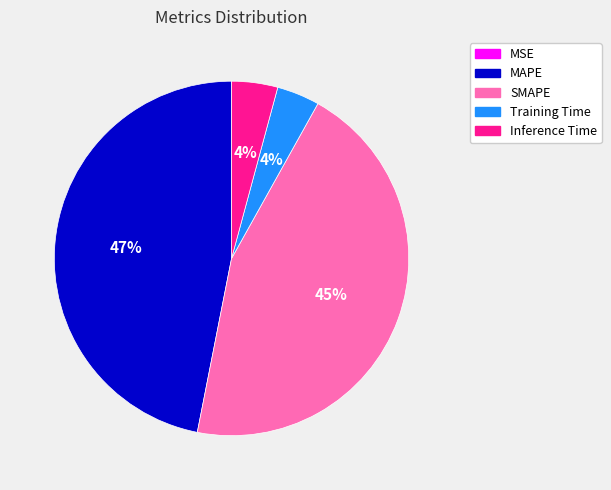

Is it true that SMAPE is 45% of the pie?

True